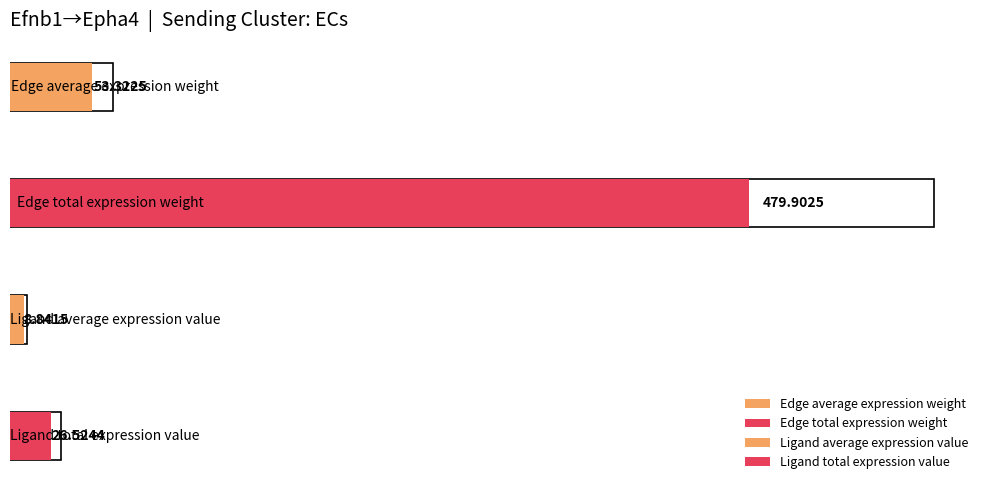

What are all the series names shown in the legend?

Edge average expression weight, Edge total expression weight, Ligand average expression value, Ligand total expression value